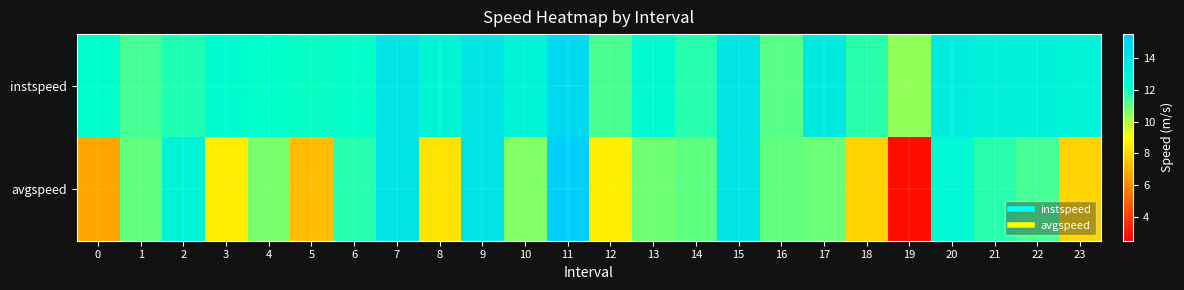

What is the smallest value displayed?

2.9